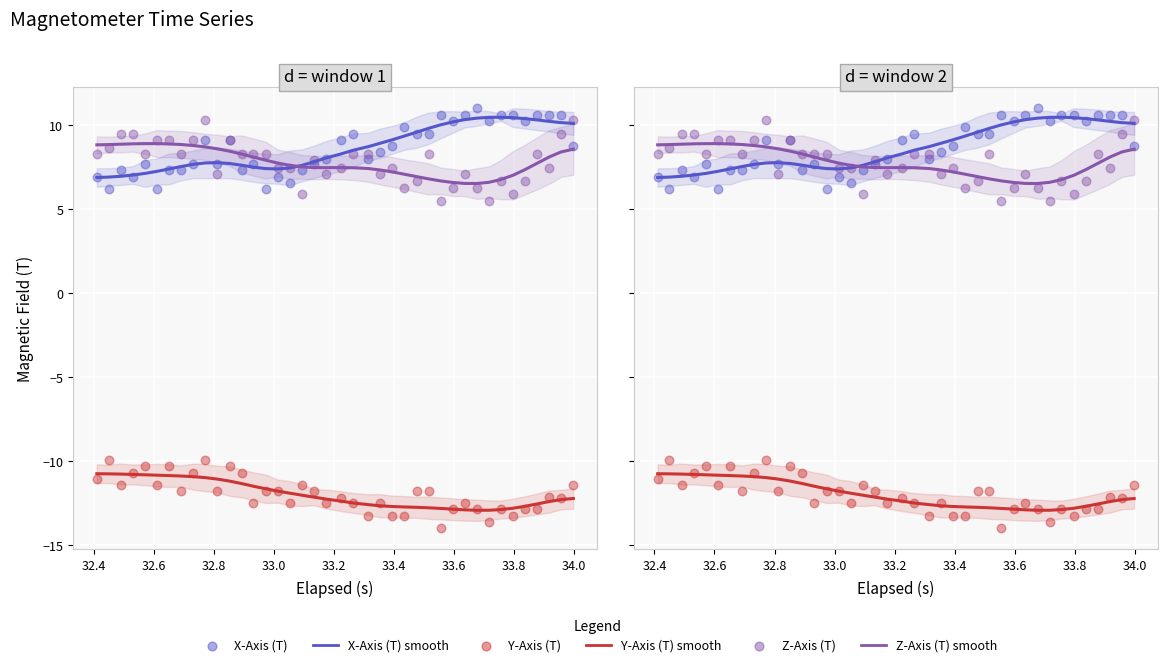

Which series has the largest Y range (max minus min)?

Z-Axis (T)